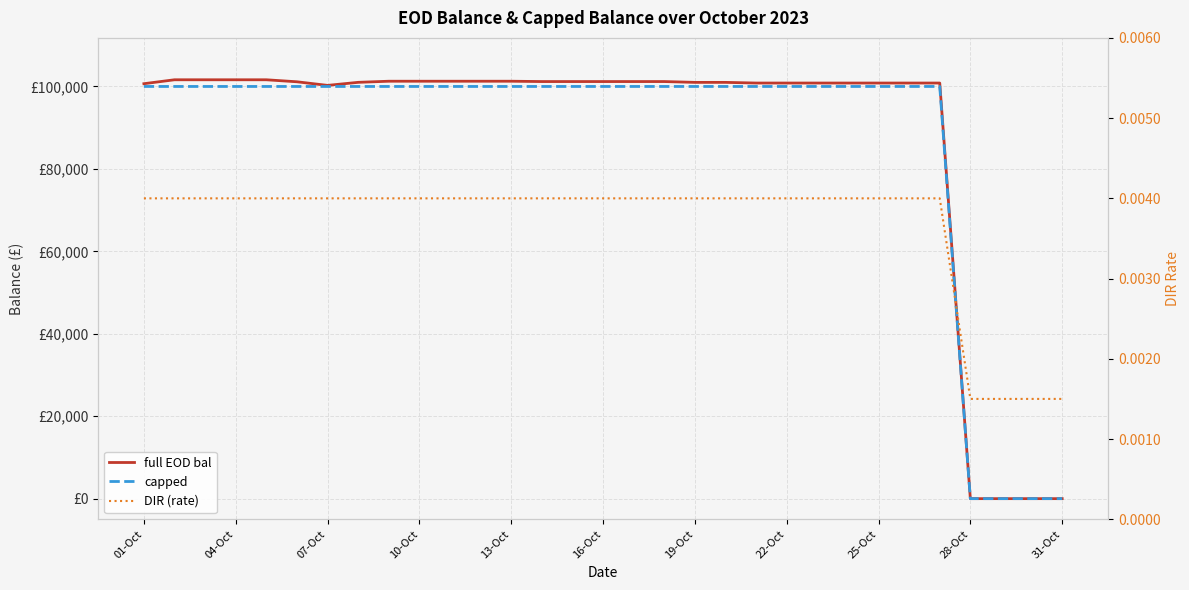

At which category is the sum across all series the highest?

04-Oct